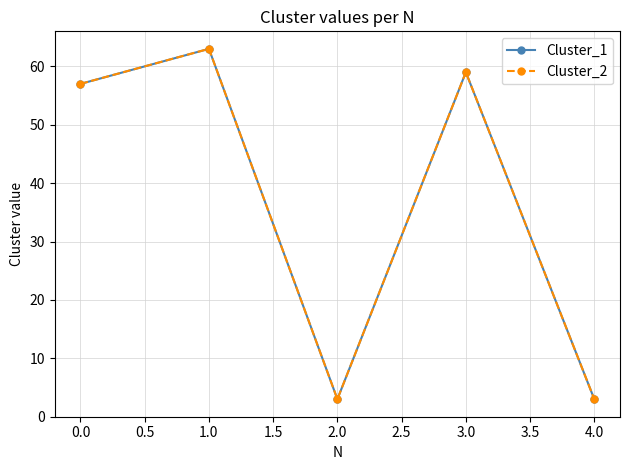

Is this an area chart (filled region under the line)?

No